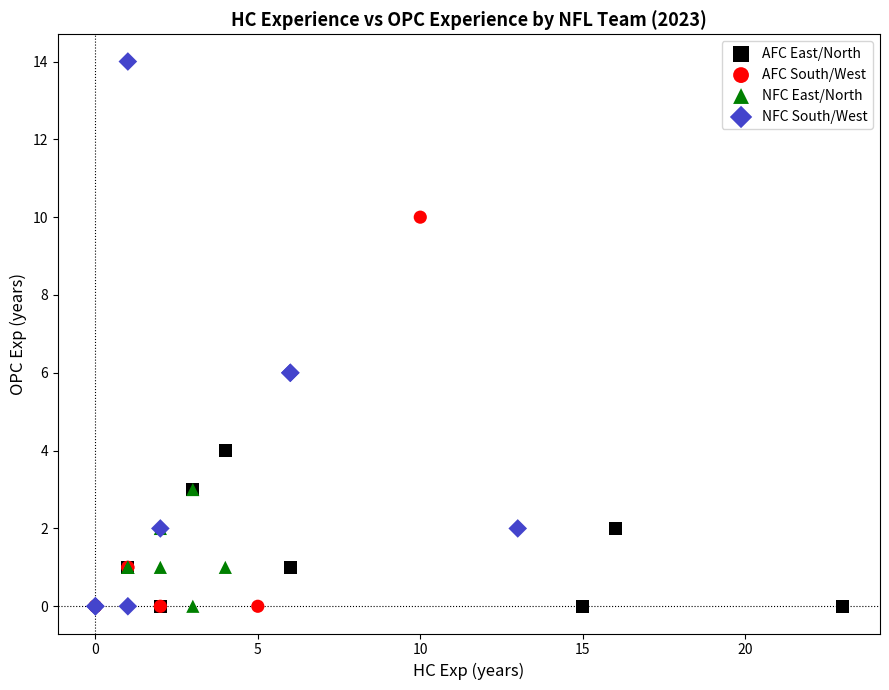

Which series reaches the maximum Y coordinate?

NFC South/West